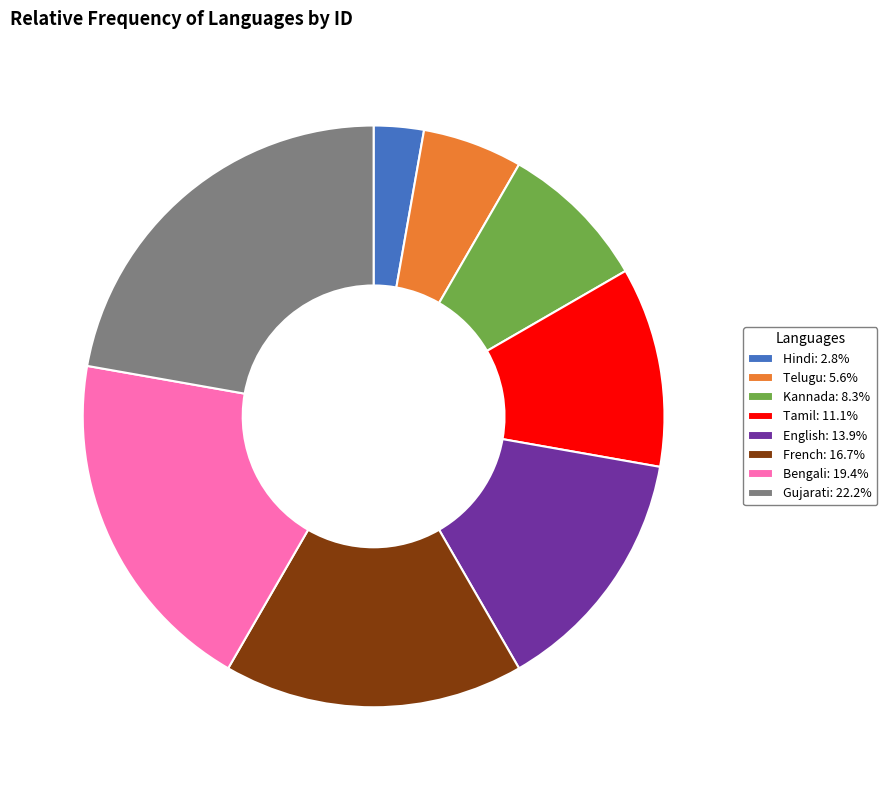

Do Hindi: 2.8% and French: 16.7% together represent more than half of the pie?

No